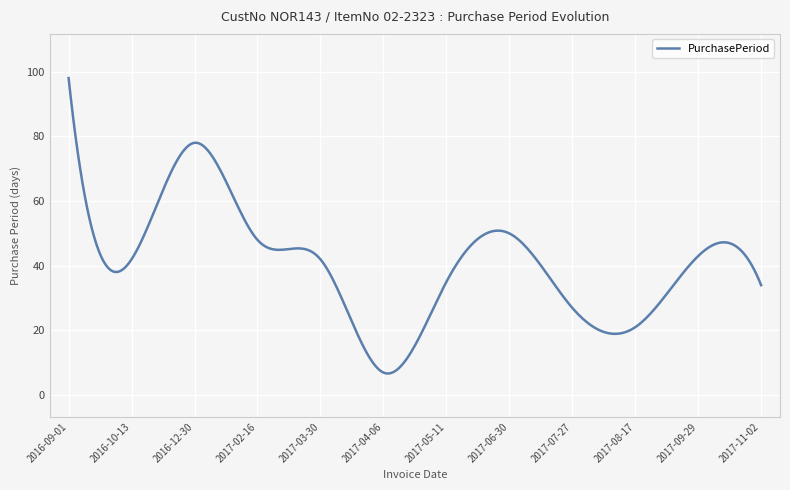

What is the minimum value shown in the chart?

6.7